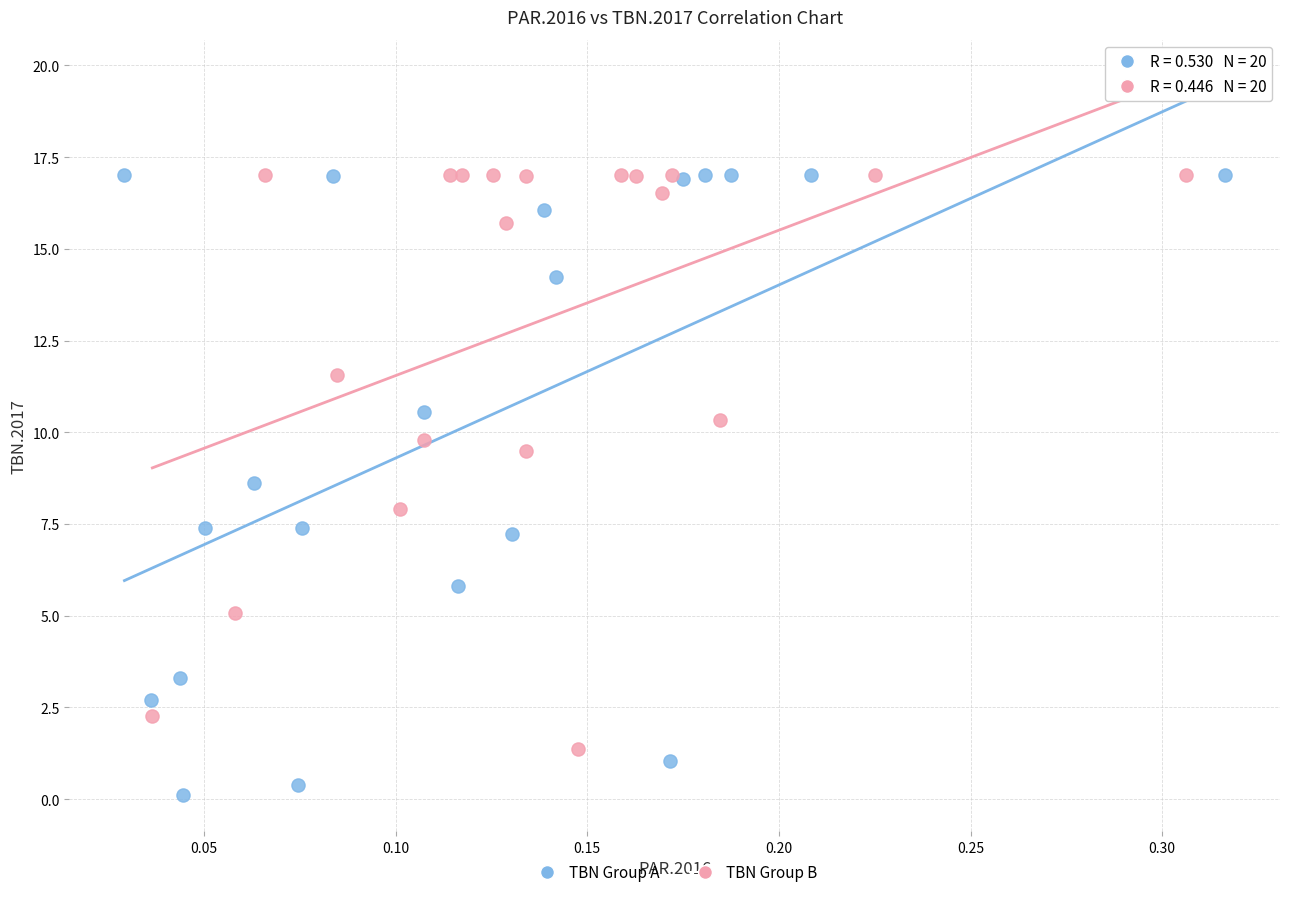

Which series reaches the minimum Y coordinate?

TBN Group A